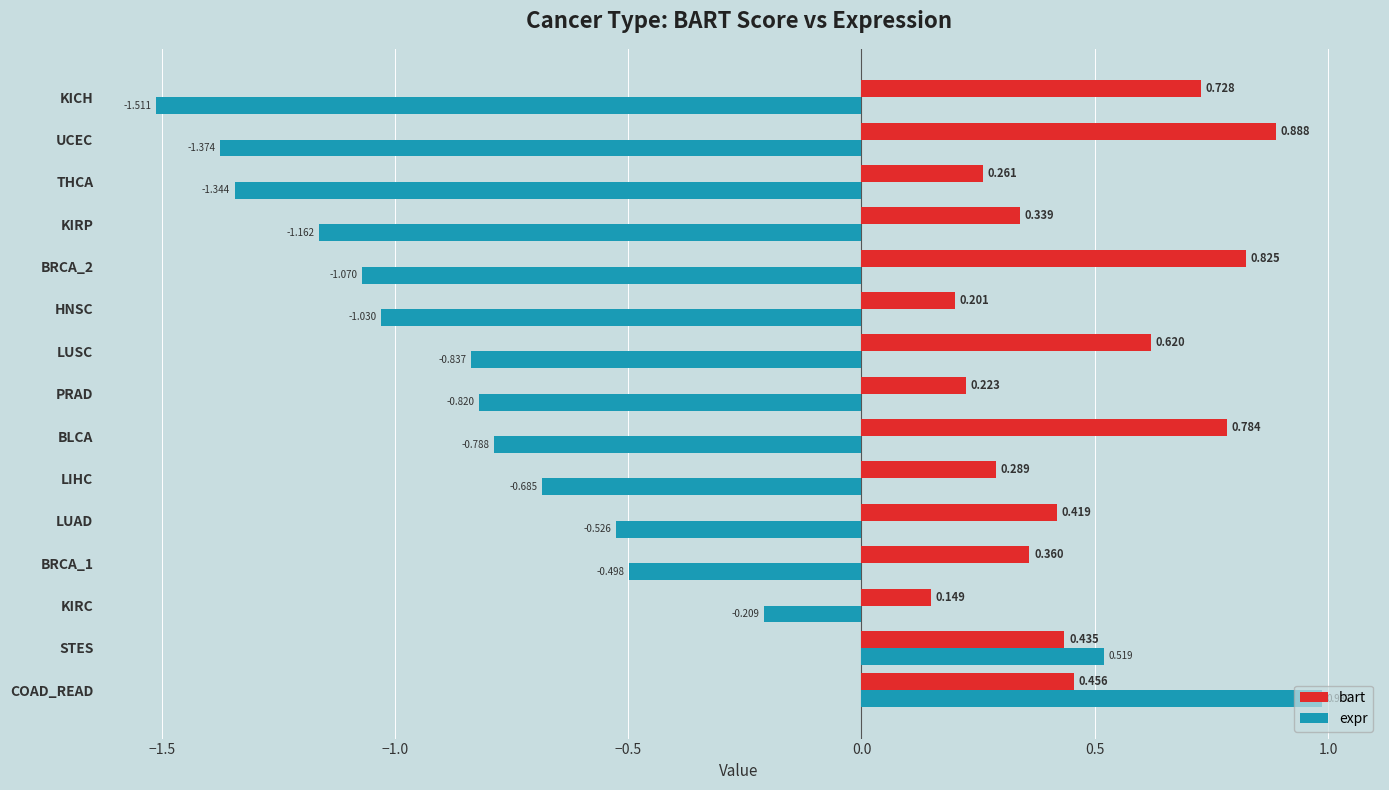

At which category is the sum across all series the highest?

COAD_READ